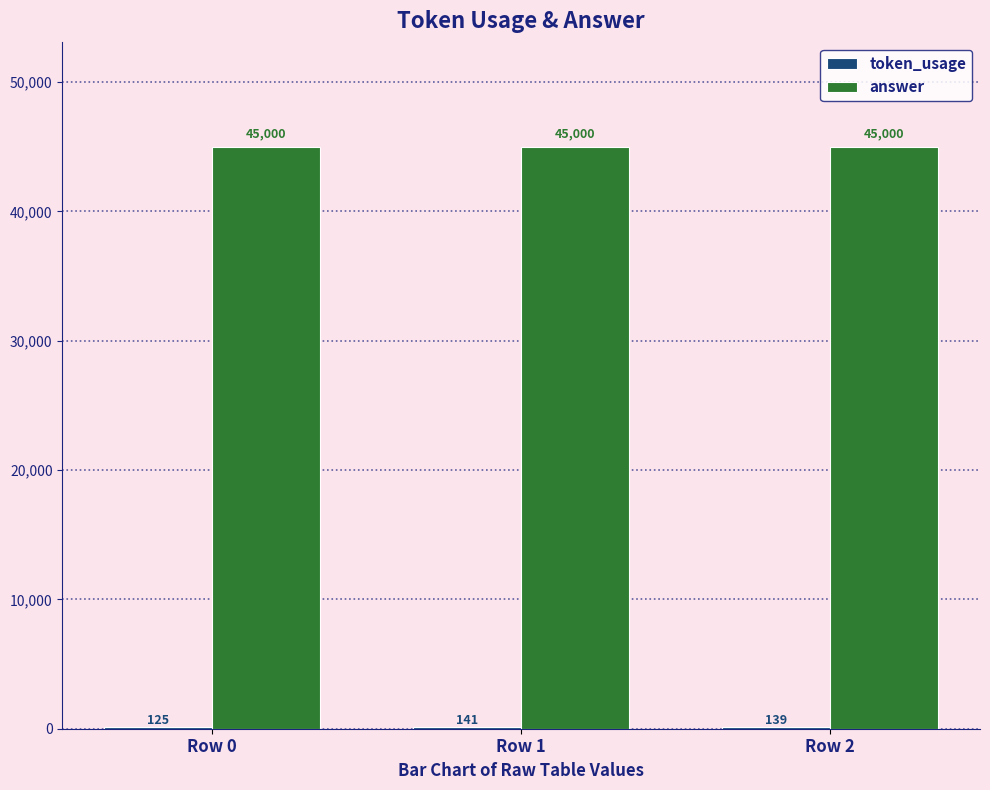

Is it true that answer equals 45000 at Row 0?

True